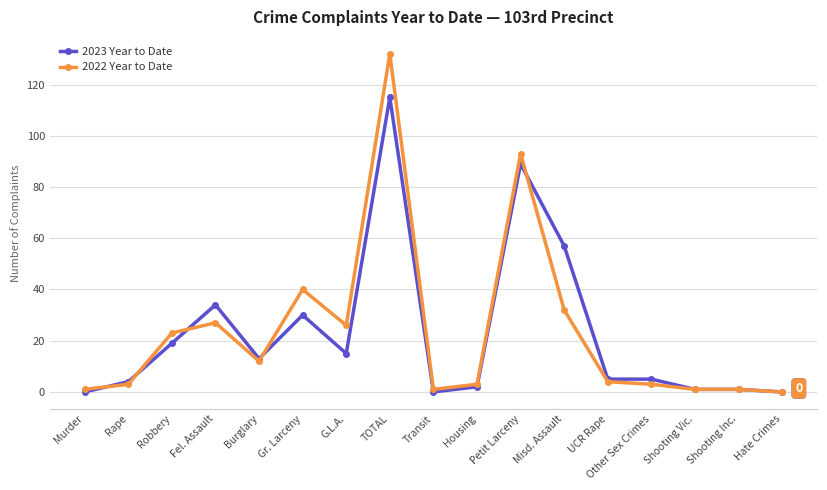

How many series are shown in this chart?

2